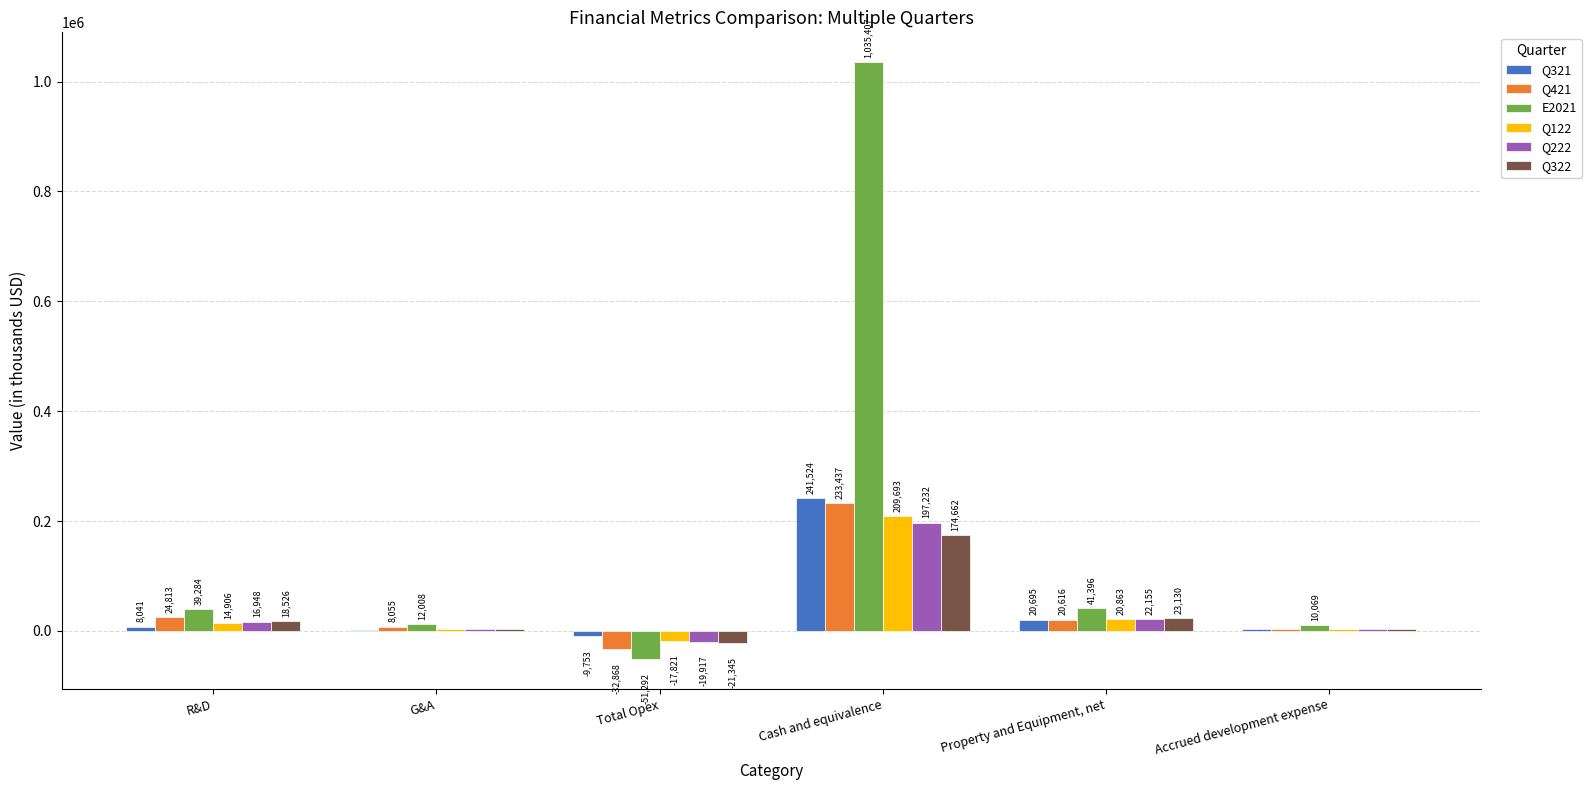

Does the chart contain stacked bars?

No